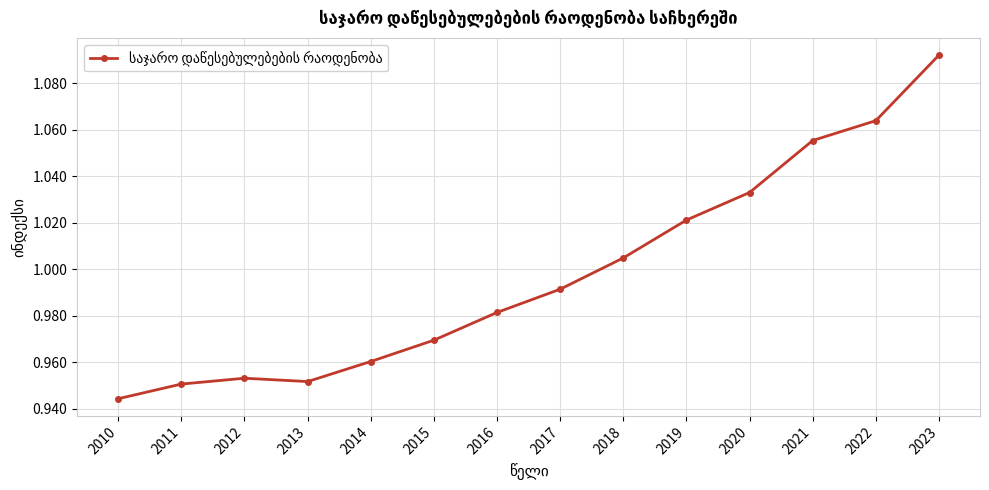

Does the chart have visible grid lines?

Yes